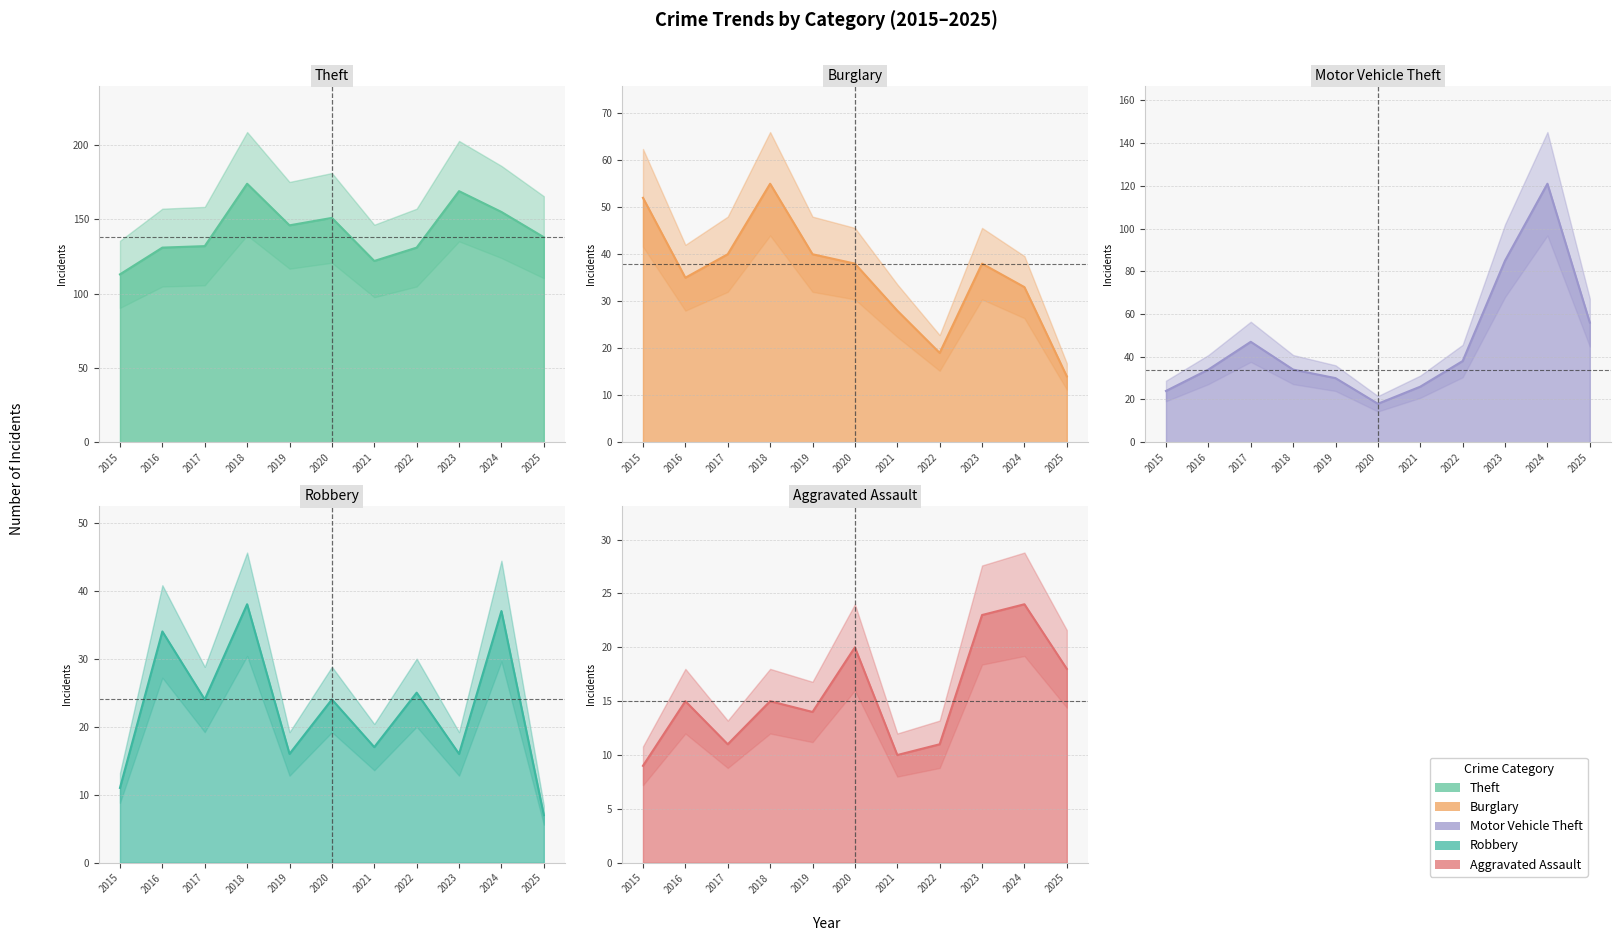

In Theft, how many points are lower than both neighbors (excluding endpoints)?

2